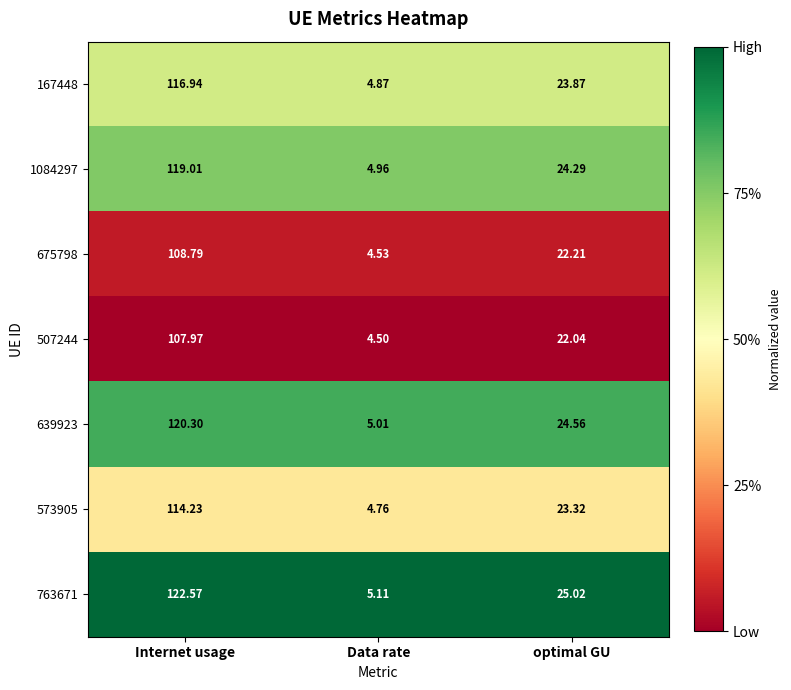

List the series in order of their peak value, highest first.

763671, 639923, 1084297, 167448, 573905, 675798, 507244